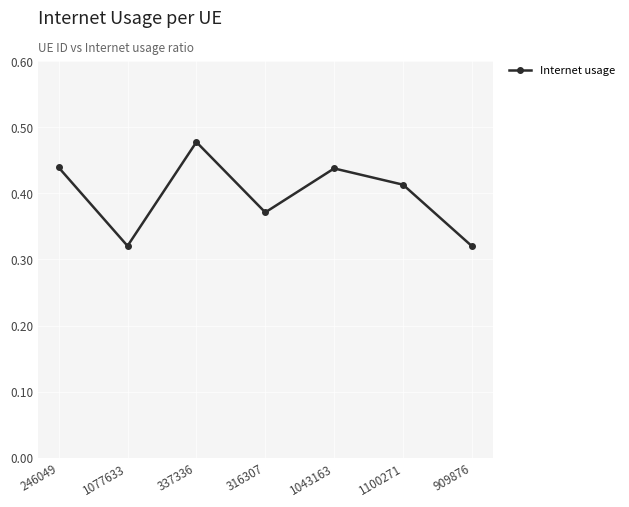

What is the change in value from 1077633 to 1043163?

+0.1